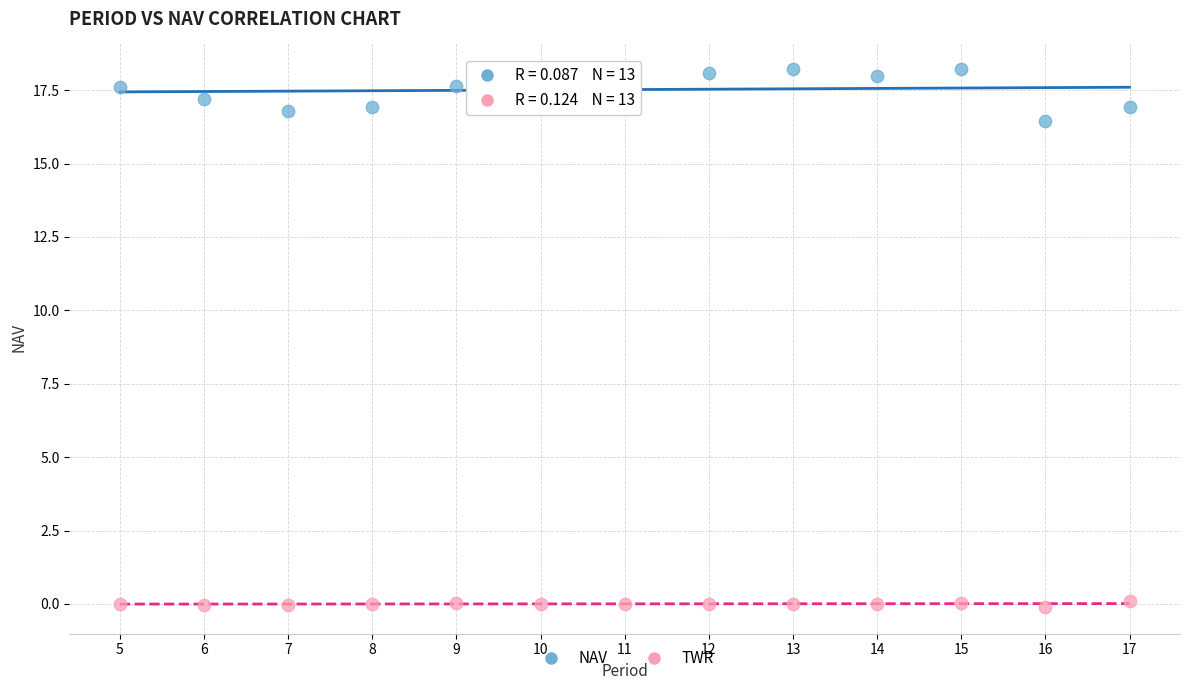

Which series contains the highest Y value?

NAV